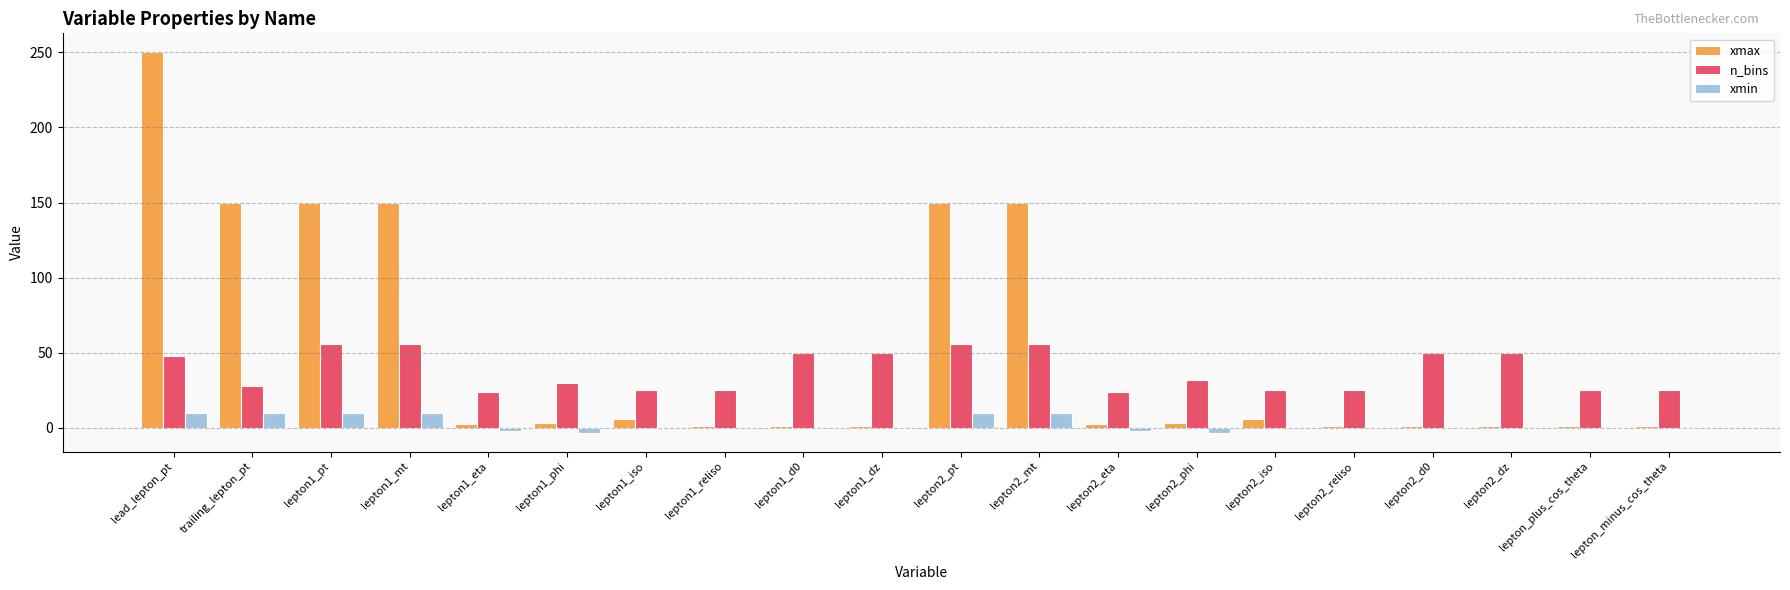

Which series changed the most between lepton1_mt and lepton_minus_cos_theta?

xmax